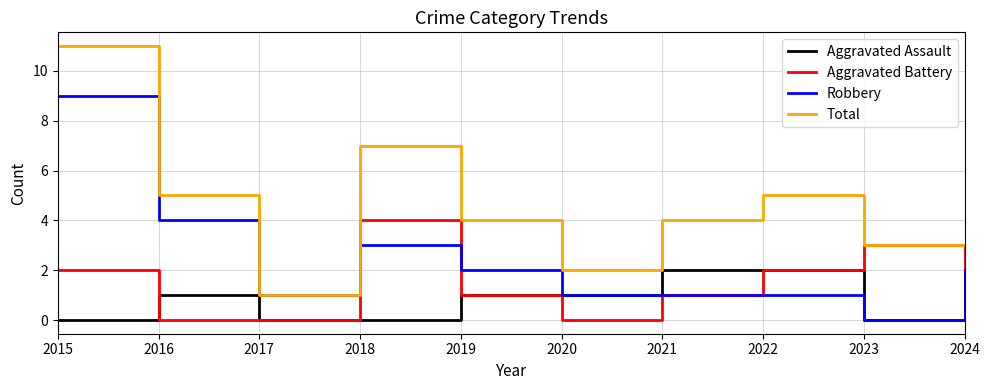

Which series changed the most between 2017 and 2021?

Total